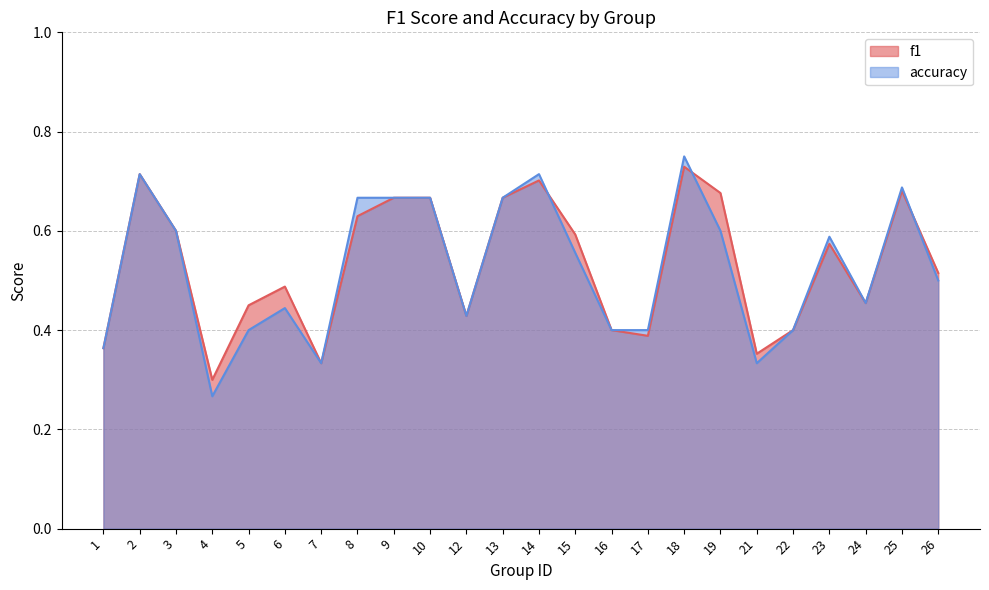

Count the f1 values in the range 0 to 1.

24